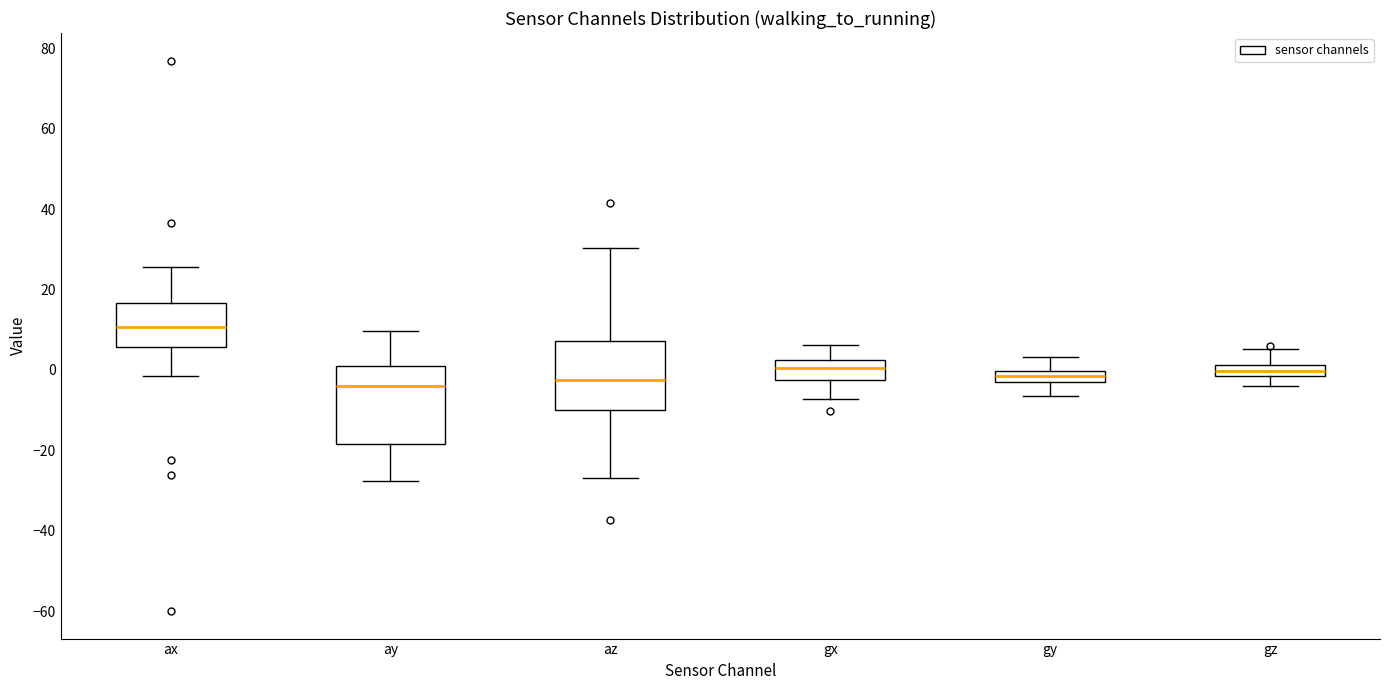

Where is the lower edge of the box for gz on the y-axis? The values are not printed on the chart, so give them approximately, as read against the axis.

-2